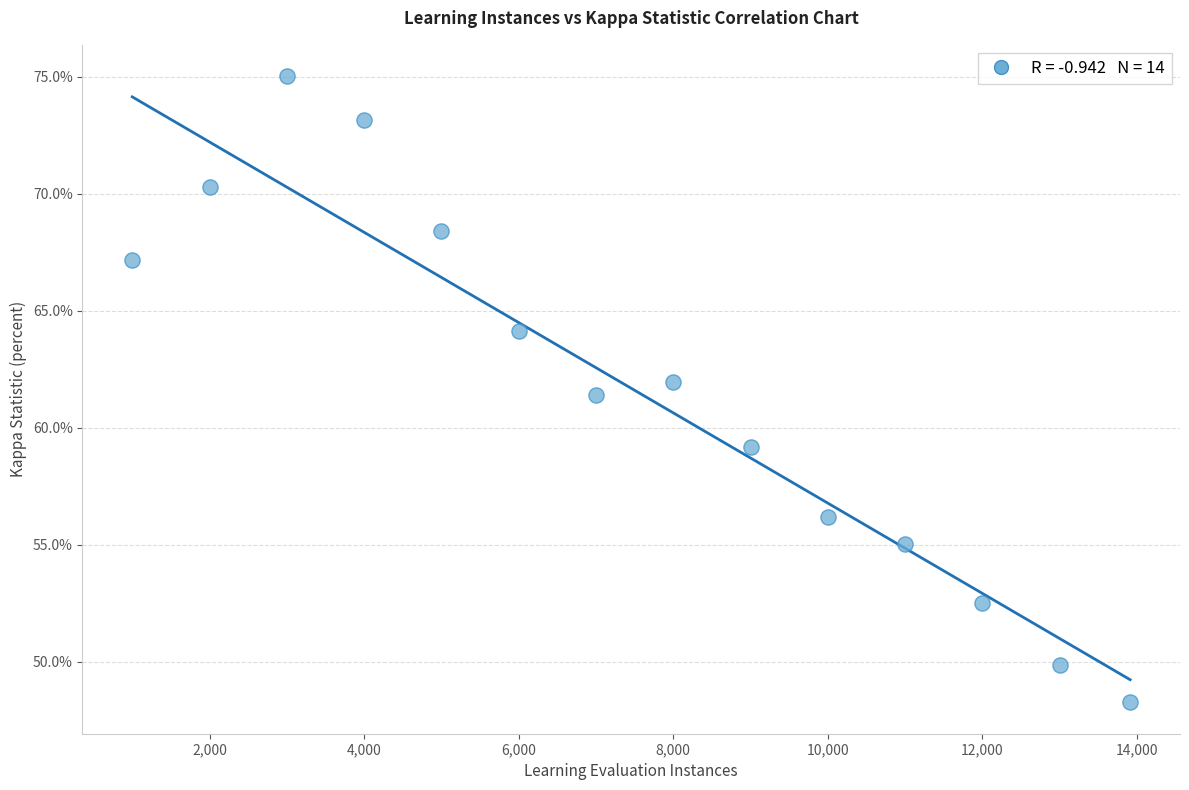

What Y value in the scatter plot is closest to 61?

61.4